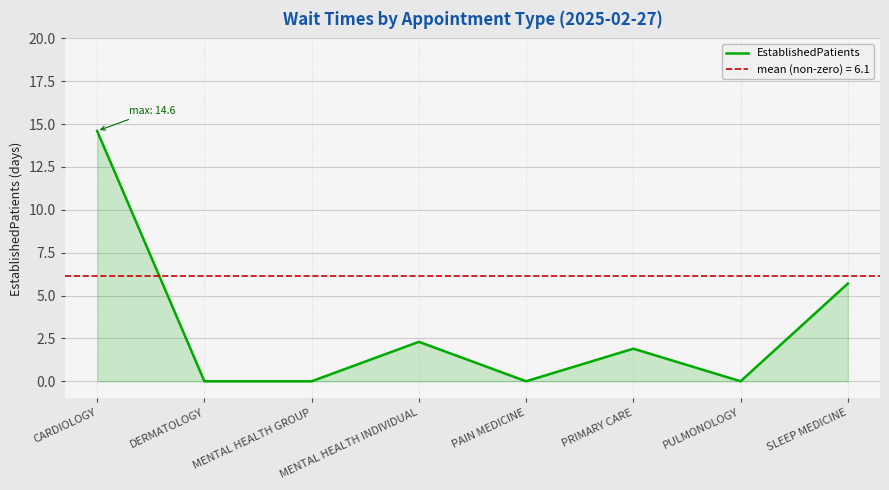

Count the number of data series in this chart.

1